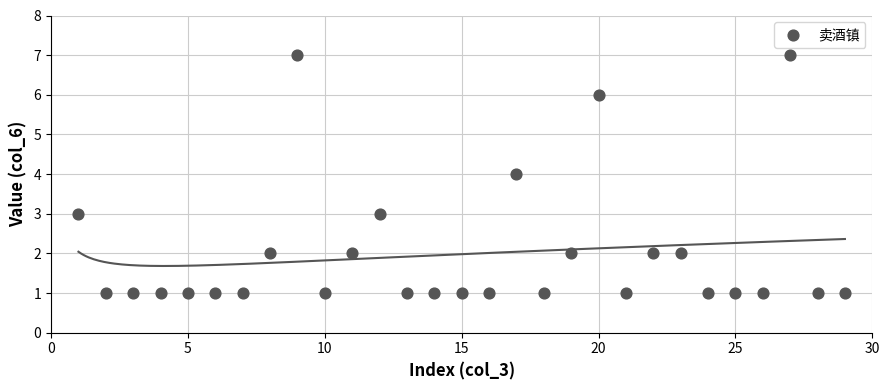

What is the range of X values (max minus min)?

28